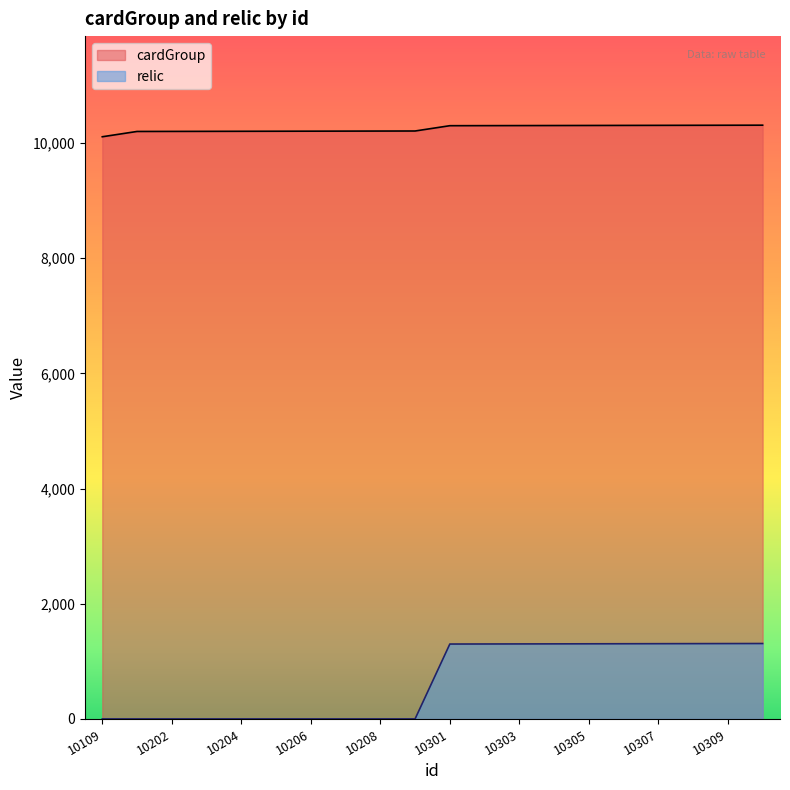

True or false: cardGroup has more than 0 interior local peaks.

False